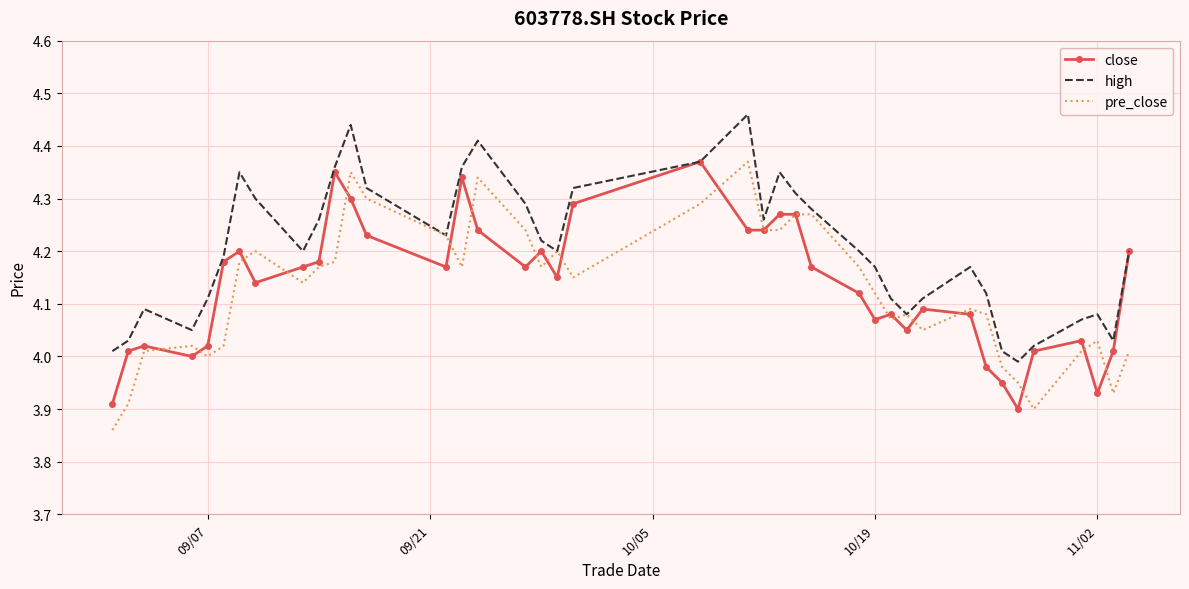

Which series has the largest total across all categories?

high